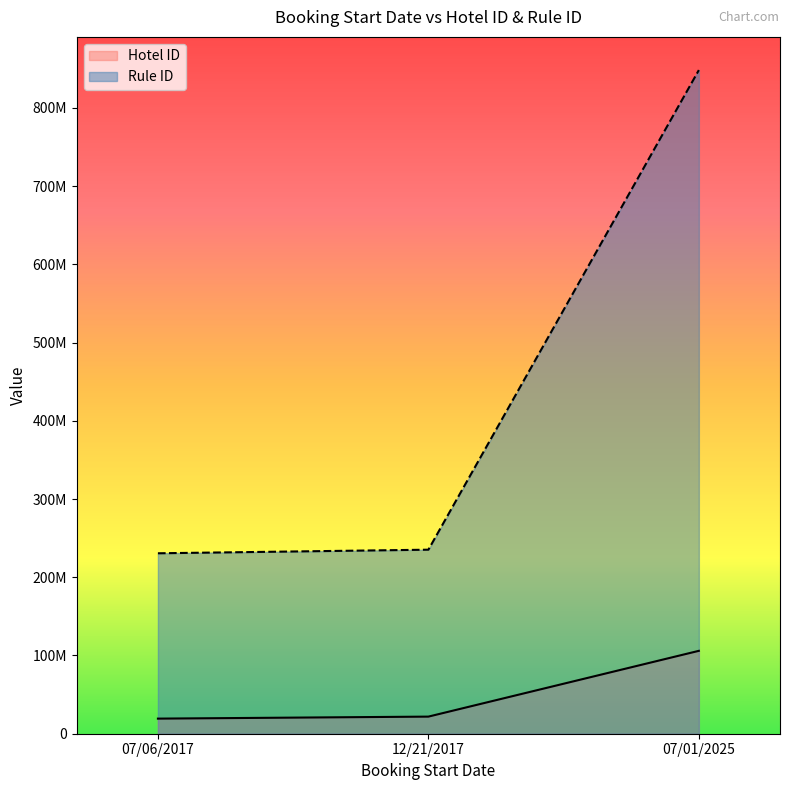

What is the total value across all series at 12/21/2017?

257136372